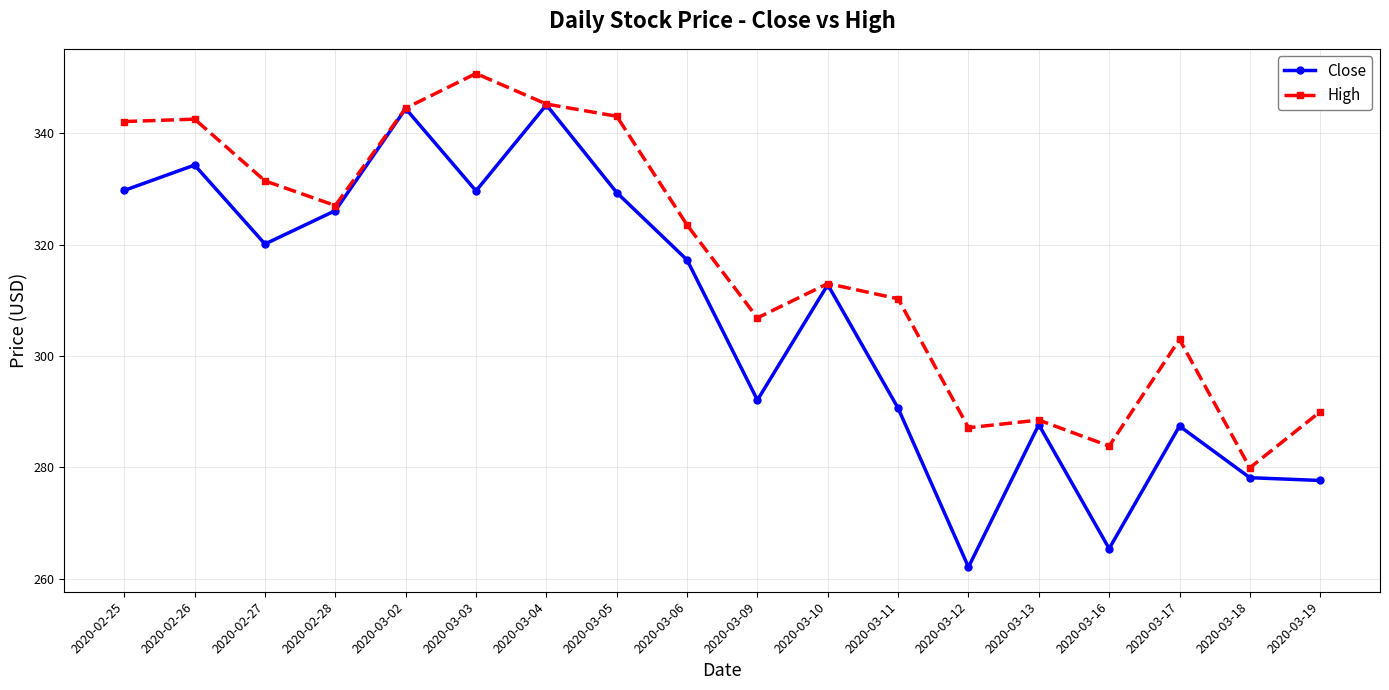

The Close series shows 68.5 at 2020-03-18. True or false?

False